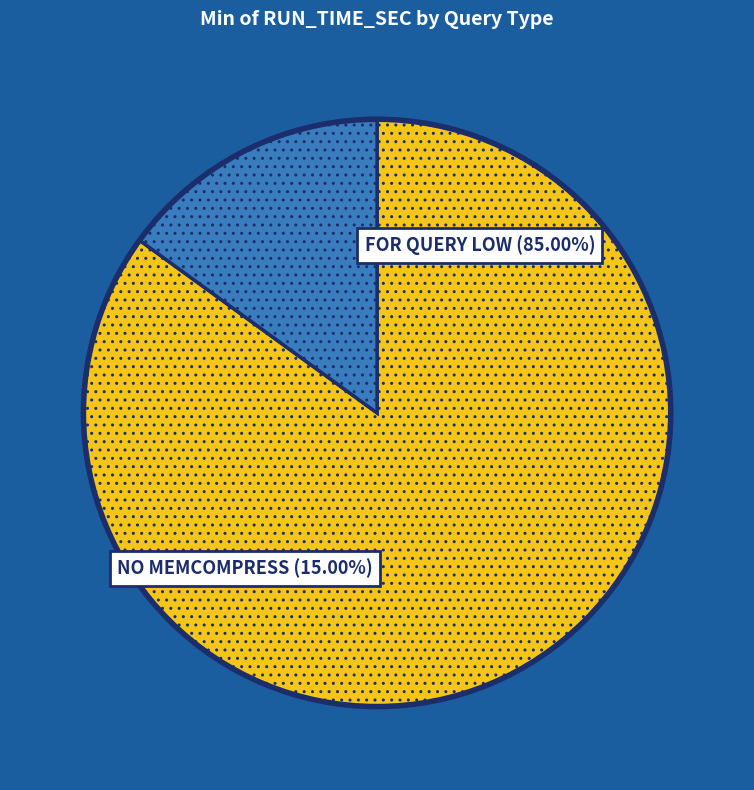

What is the ratio of the value at FOR QUERY LOW to the value at NO MEMCOMPRESS?

5.7